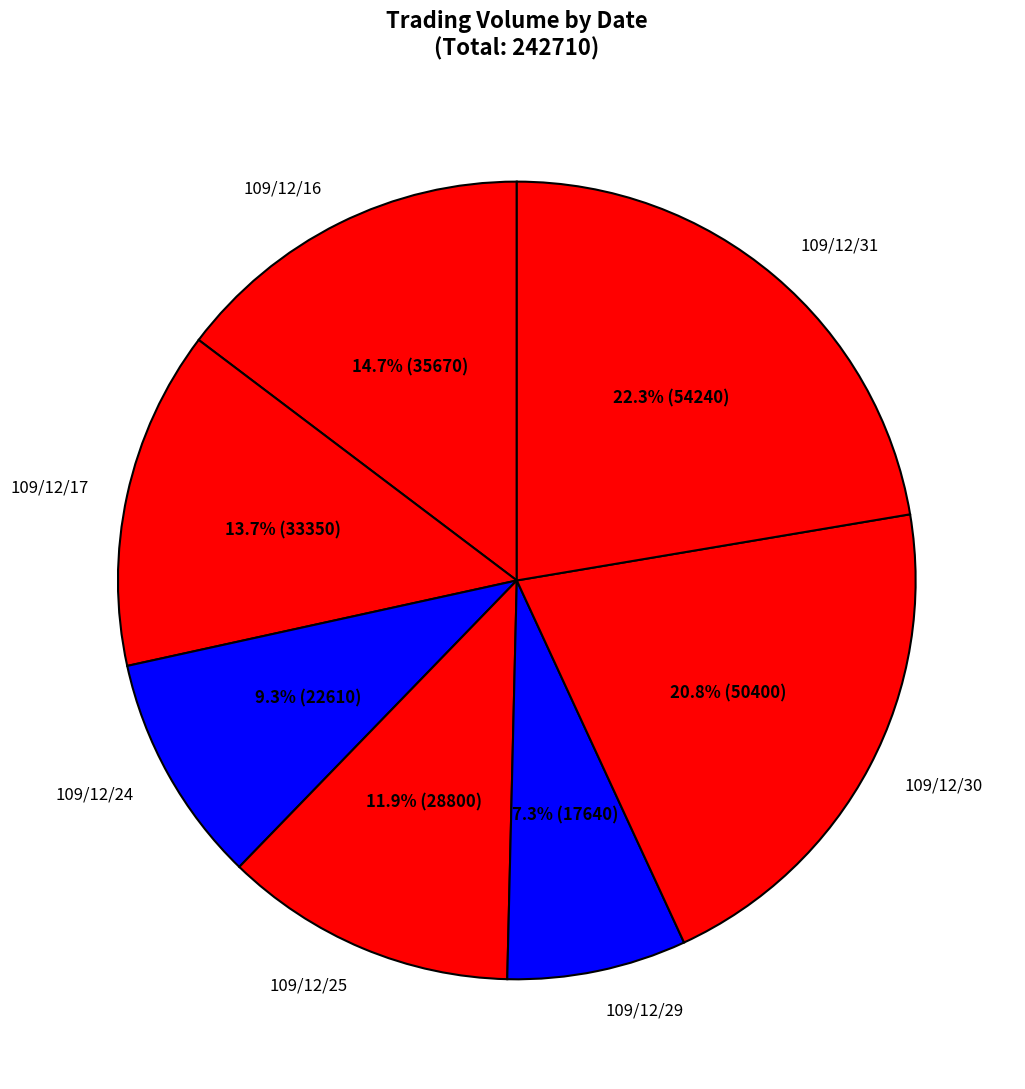

Does 109/12/16 account for over 50% of the chart?

No